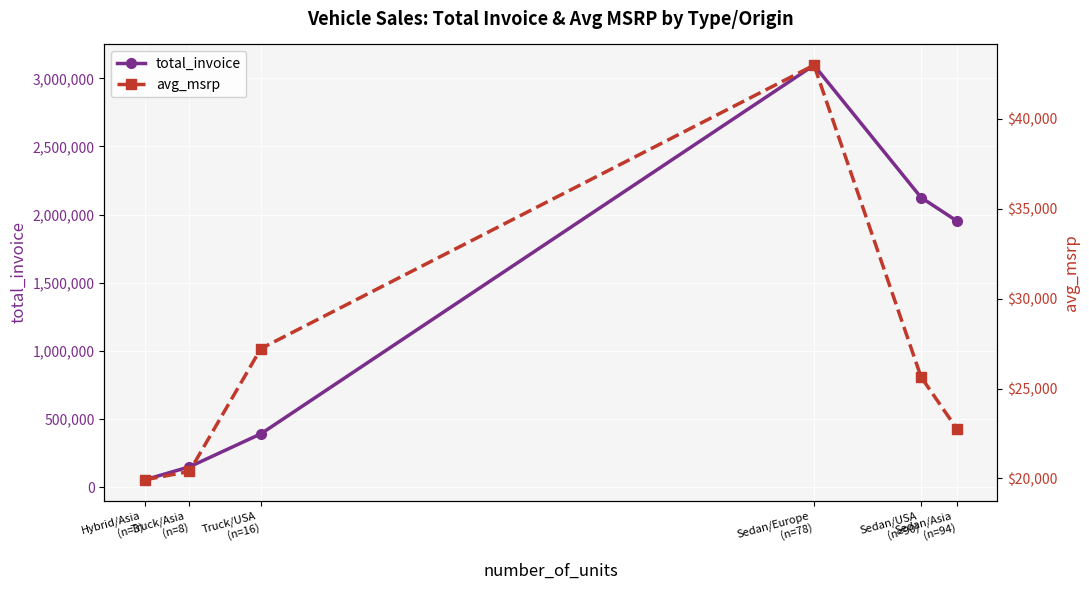

What is the sum of the avg_msrp values at Hybrid/Asia
(n=3) and Truck/USA
(n=16)?

47140.2